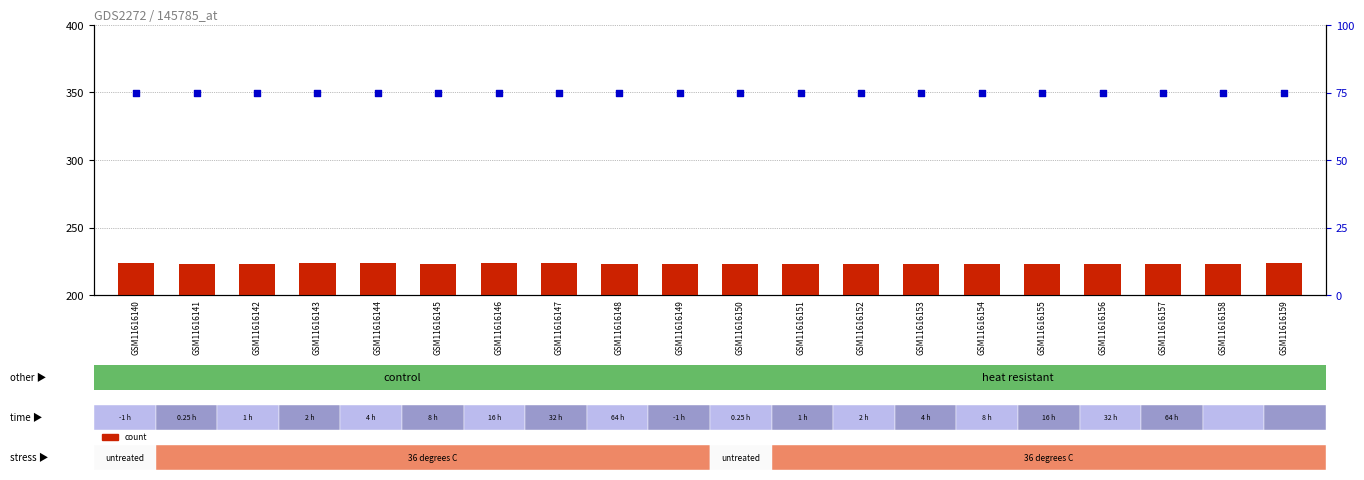

What is the total value across all series at GSM11616150?

298